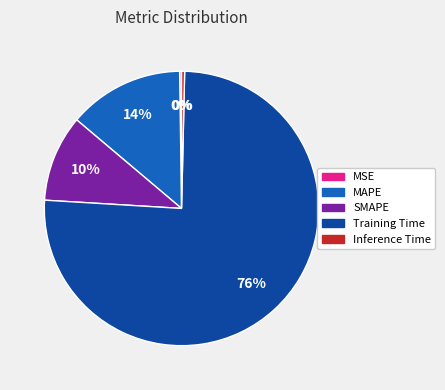

To the nearest percent, what is the average slice percentage?

20%